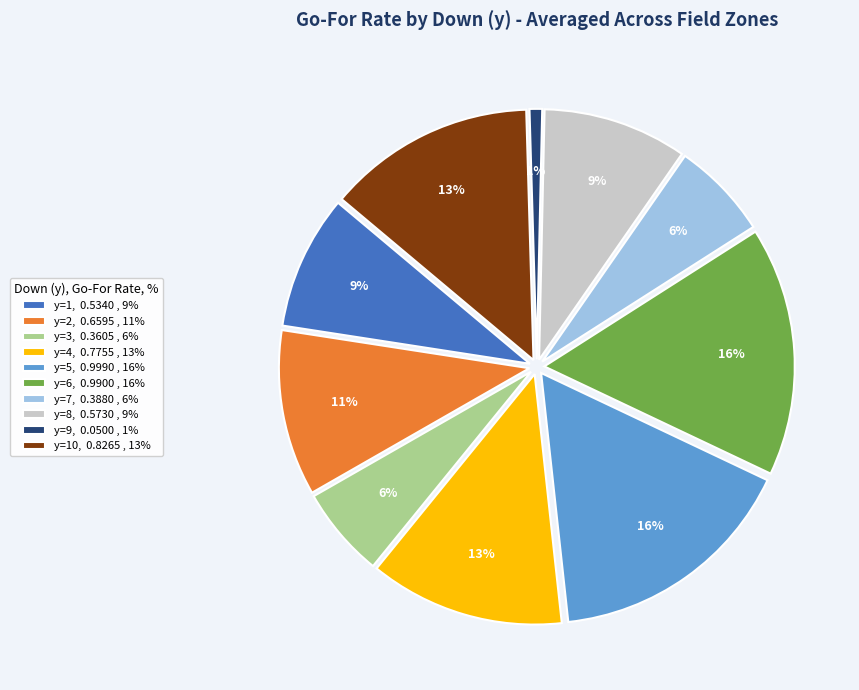

How many segments does this pie chart have?

10